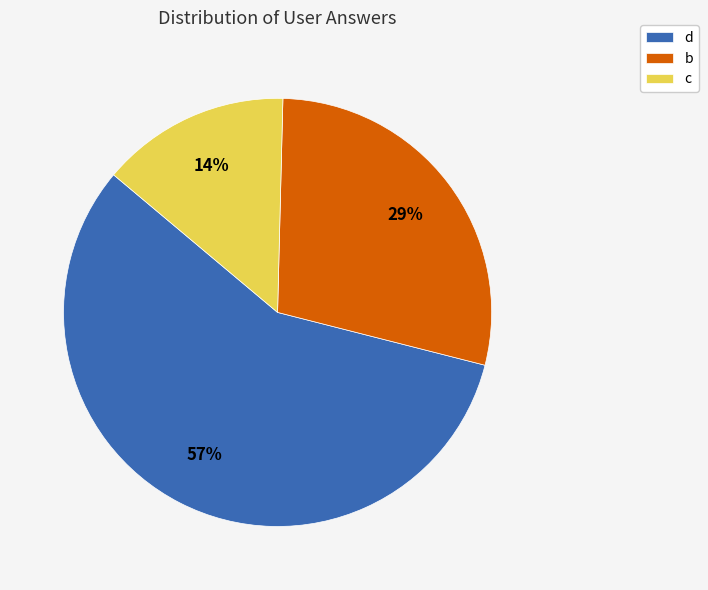

Which has a higher value, d or b?

d